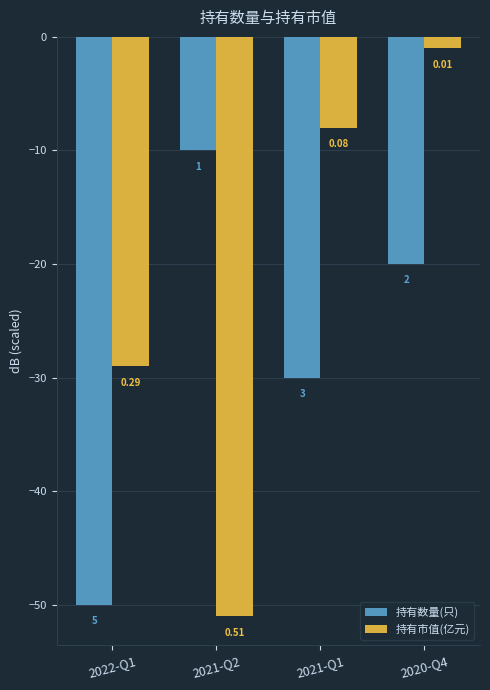

Are the bars grouped side by side (vs. stacked)?

Yes